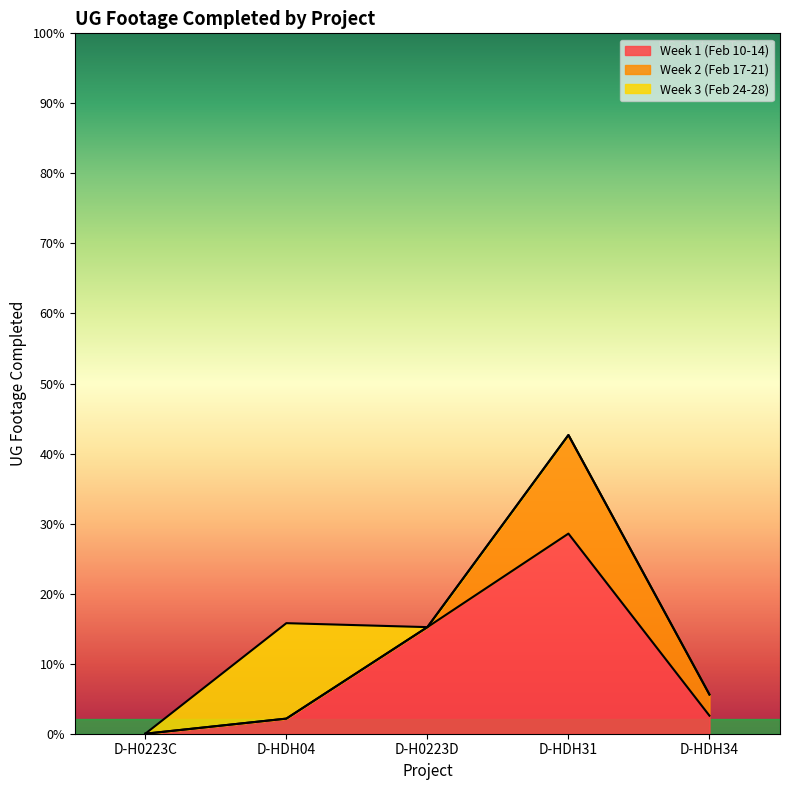

At D-HDH04, list the series in order from smallest to largest.

Week 2 (Feb 17-21), Week 1 (Feb 10-14), Week 3 (Feb 24-28)